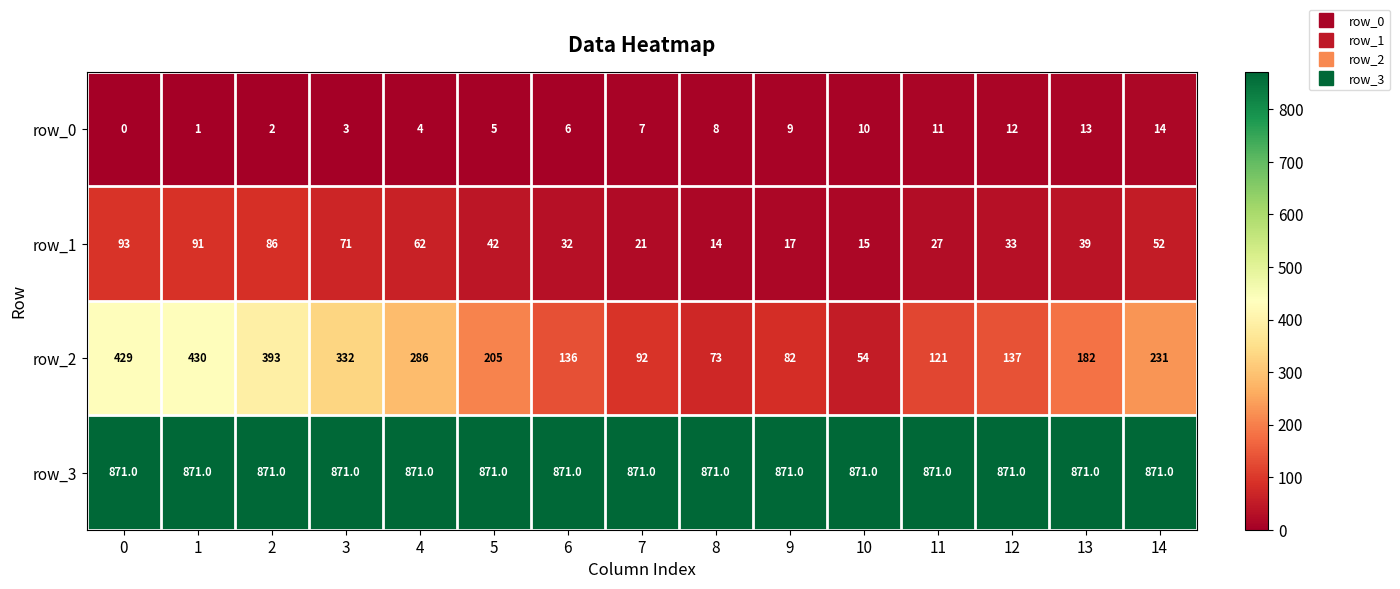

True or false: row_2 has a value of 145.6 at 2.

False